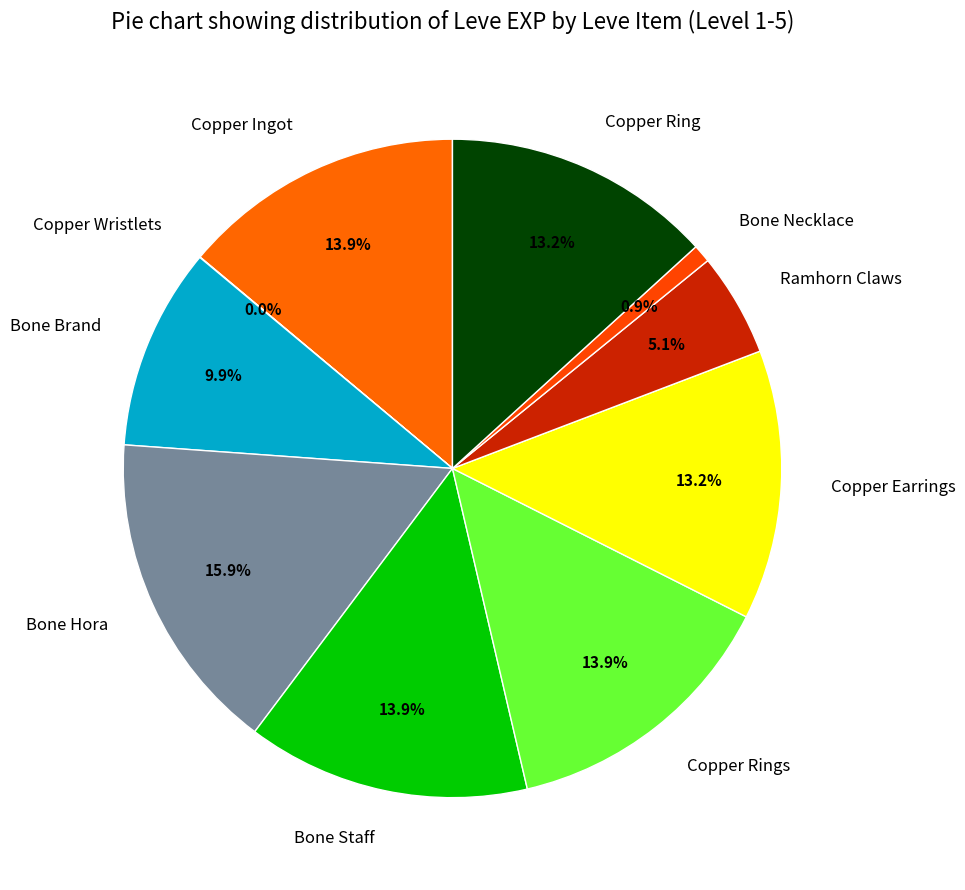

Approximately how many times larger is the value at Bone Hora compared to Copper Ring?

1.2